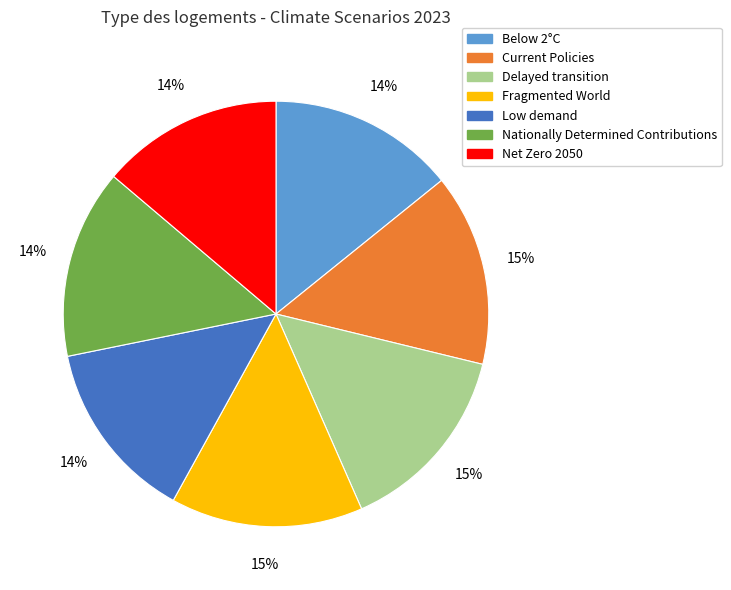

Is there a majority slice in this chart?

No